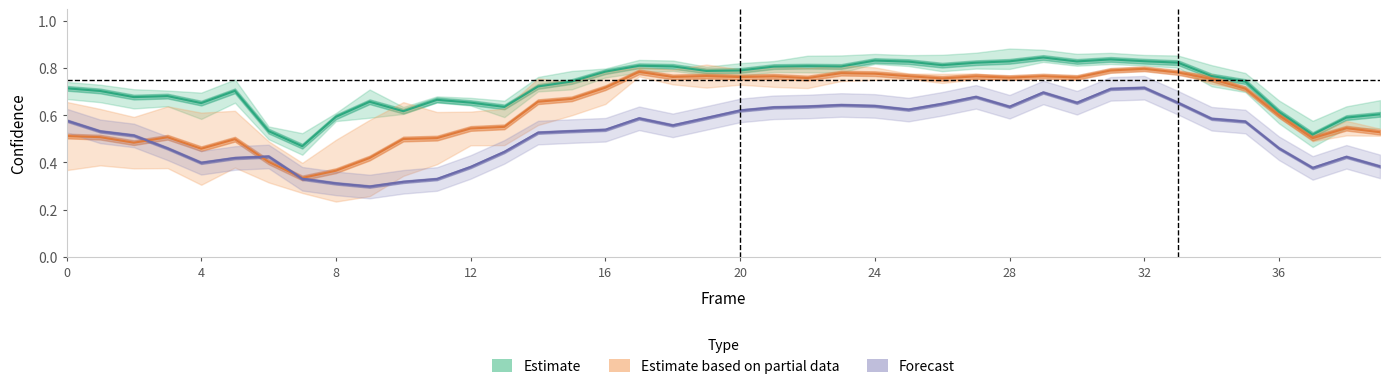

What are all the series names shown in the legend?

Estimate, Estimate based on partial data, Forecast